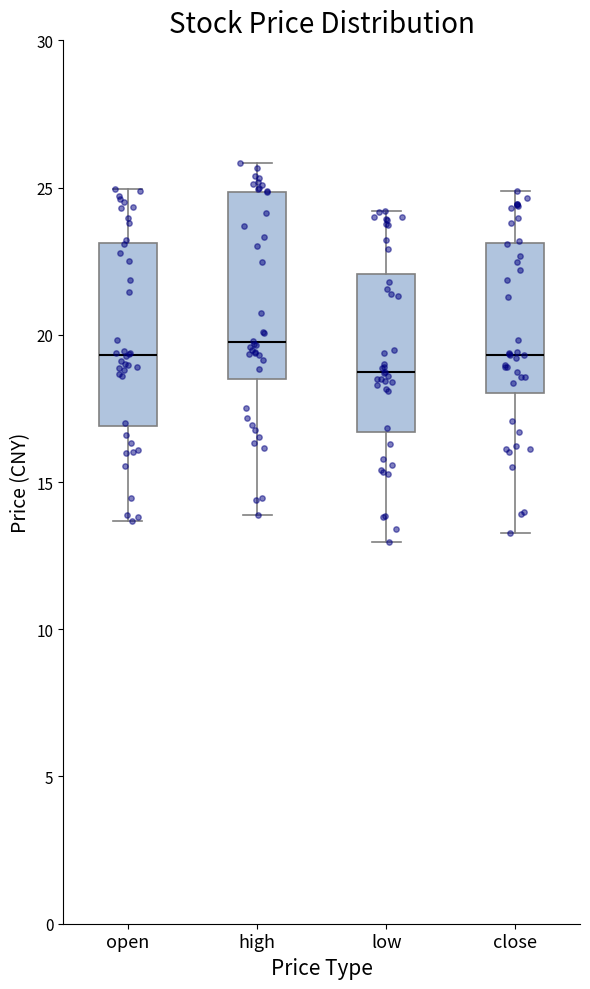

Reading left to right, transcribe this box plot: for each box, give where its median line is, the range the box spans, and where its two whiskers end, as read against the y-axis. The values are not printed on the chart, so give them approximately, as read against the axis.

open: median 19.5, box 17.0 to 23.0, whiskers 13.5 to 25.0
high: median 19.5, box 18.5 to 25.0, whiskers 14.0 to 26.0
low: median 18.5, box 16.5 to 22.0, whiskers 13.0 to 24.0
close: median 19.5, box 18.0 to 23.0, whiskers 13.5 to 25.0